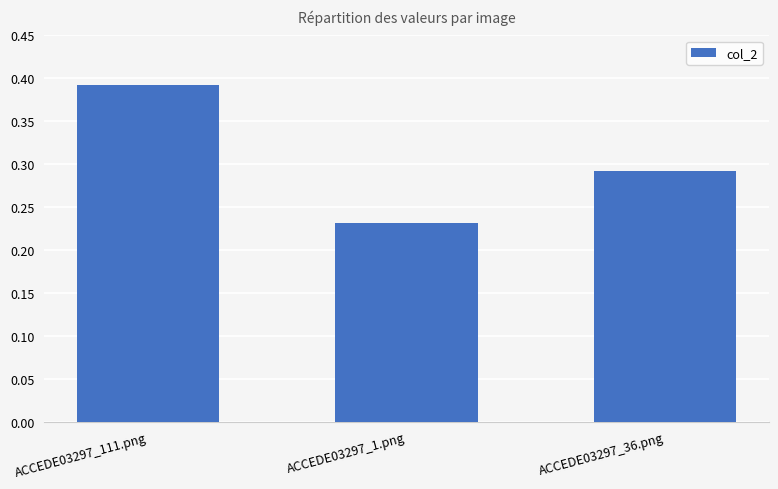

List the labels in order of value, smallest first.

ACCEDE03297_1.png, ACCEDE03297_36.png, ACCEDE03297_111.png